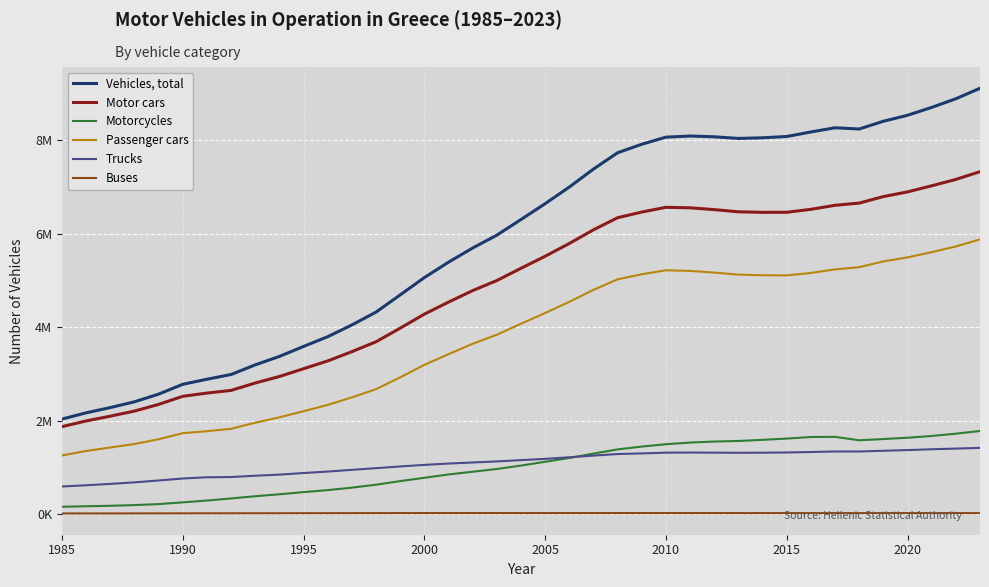

At which label does Vehicles, total reach its minimum?

1985